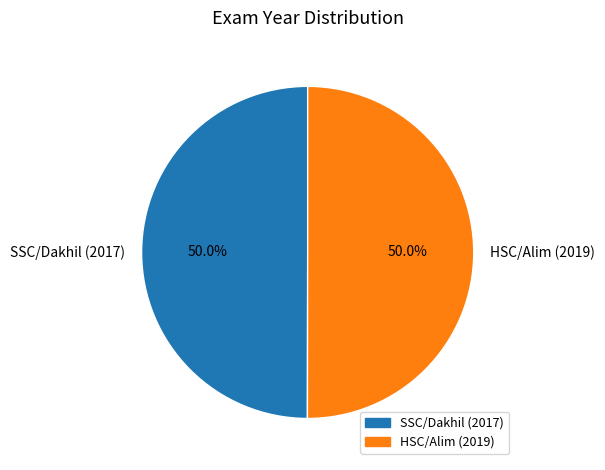

Is it true that HSC/Alim (2019) is 63% of the pie?

False